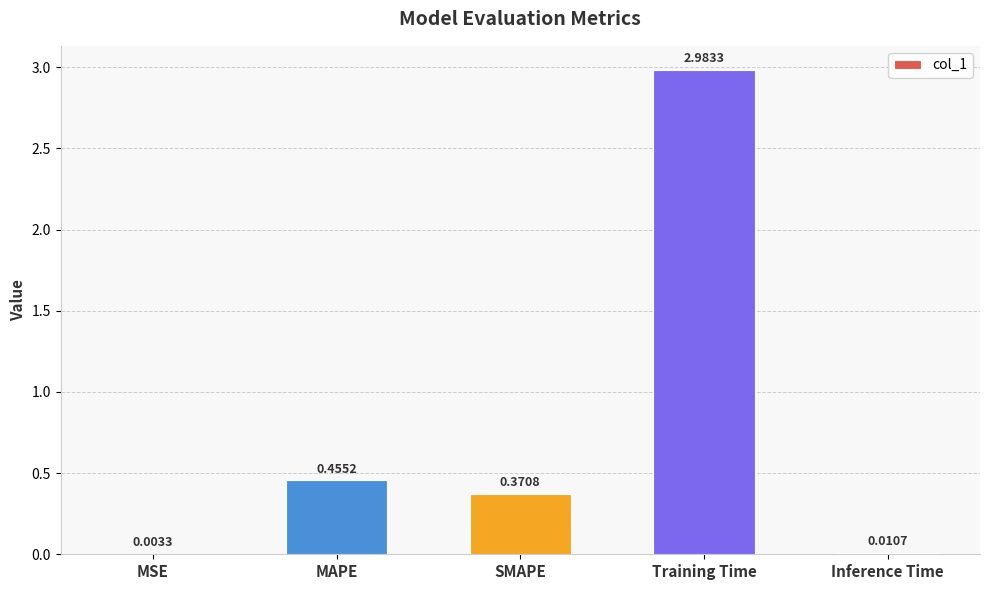

What is the sum of all values?

3.8